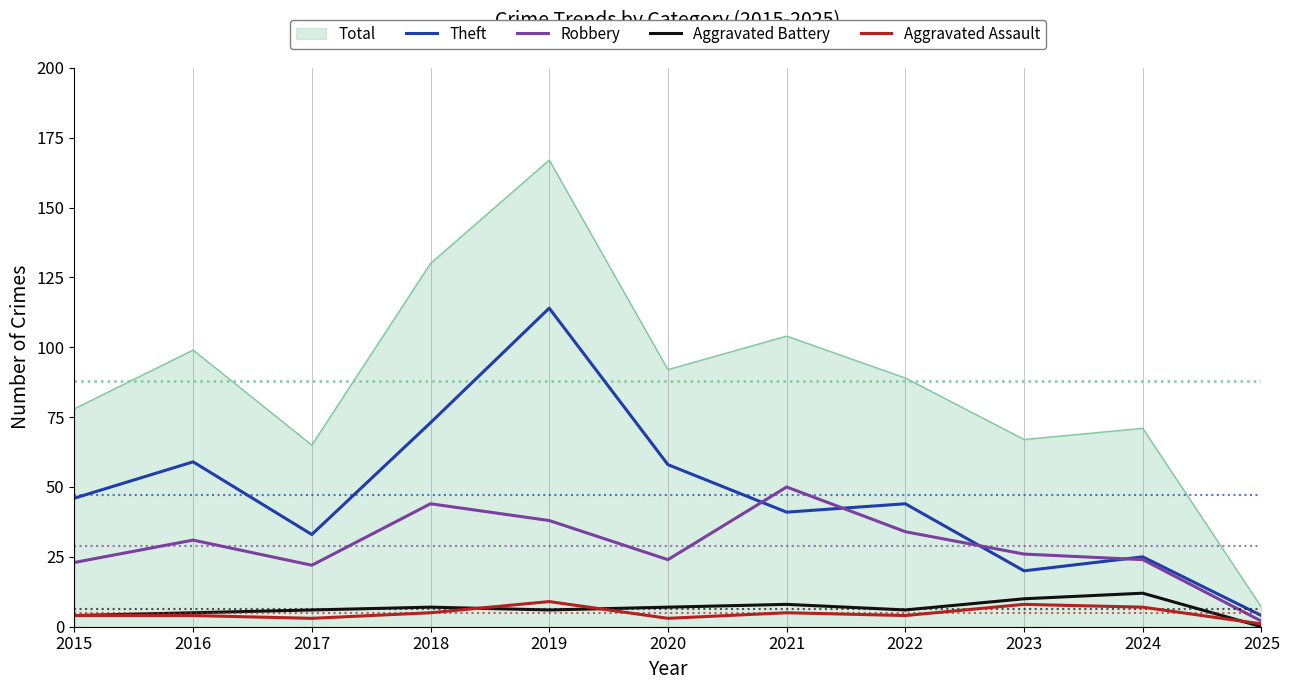

Is the value of Aggravated Battery at 2015 greater than the value of Theft at 2016?

No